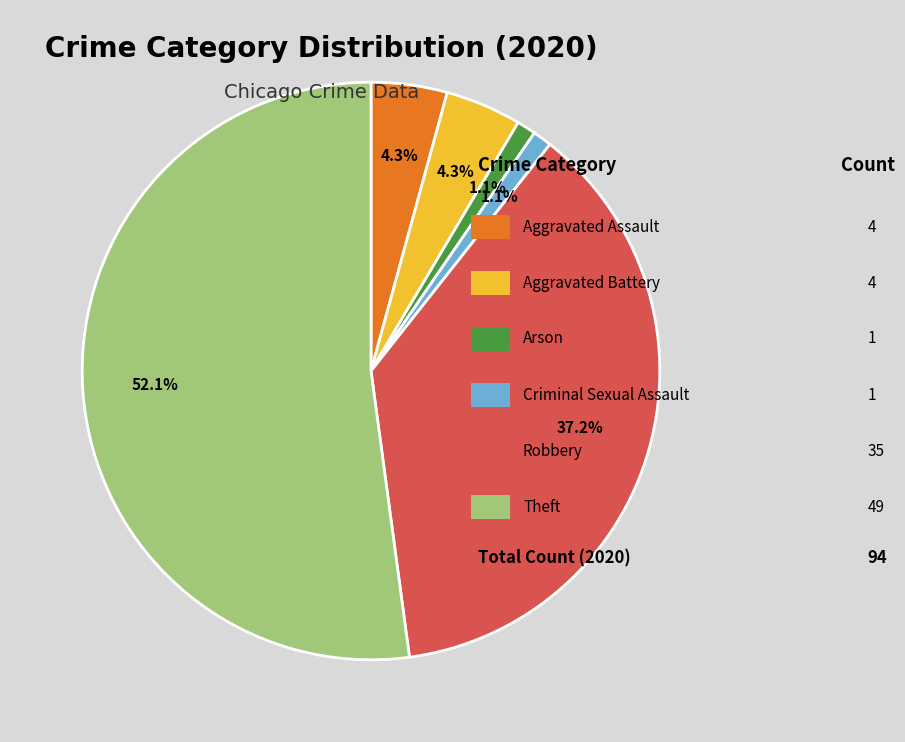

Is there a majority slice in this chart?

Yes